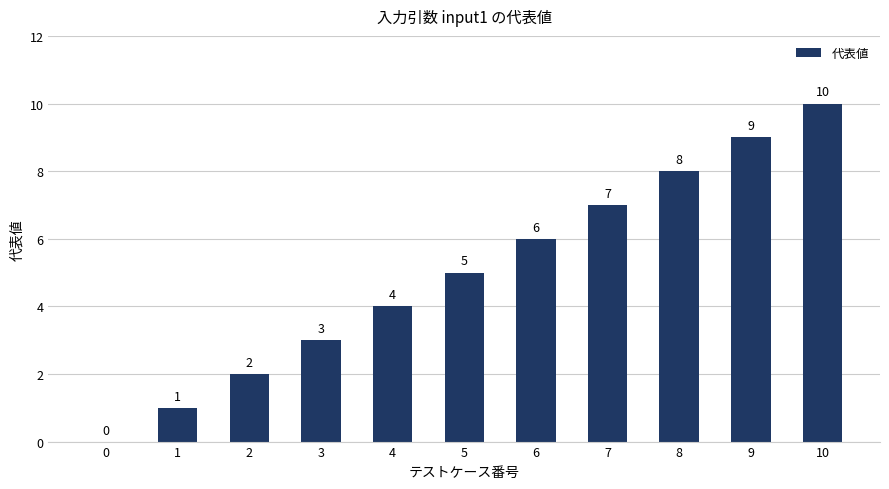

Reading left to right, list all the values displayed in this chart.

0	1	2	3	4	5	6	7	8	9	10